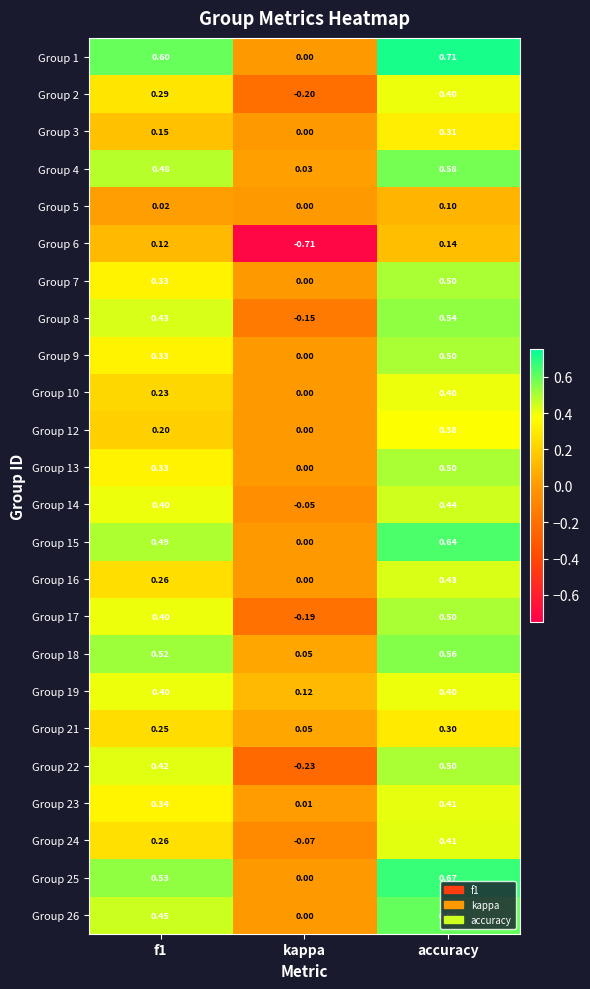

At which label does Group 12 reach its minimum?

kappa